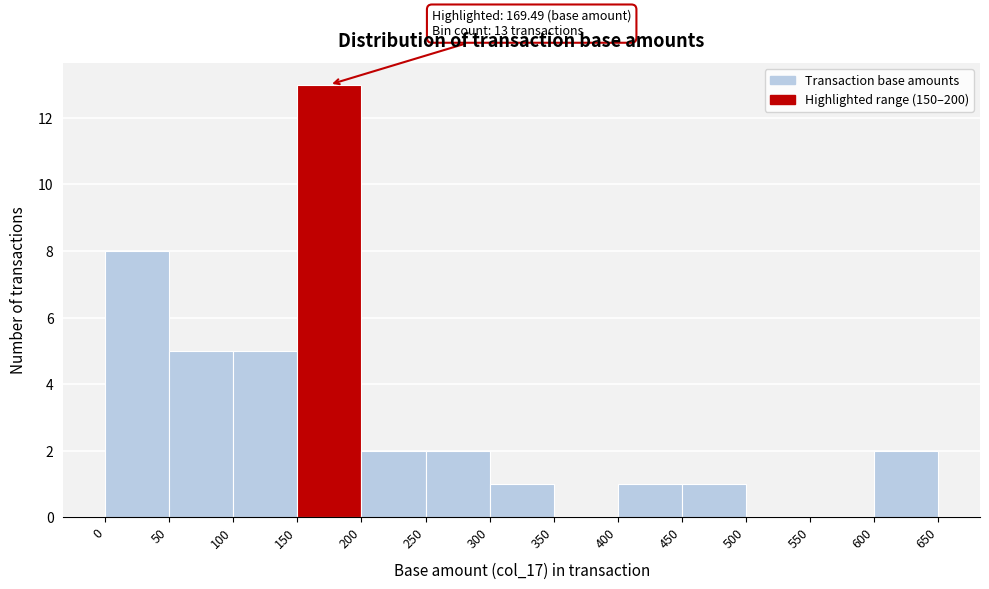

Which range on the x-axis has the tallest bar?

150 to 200